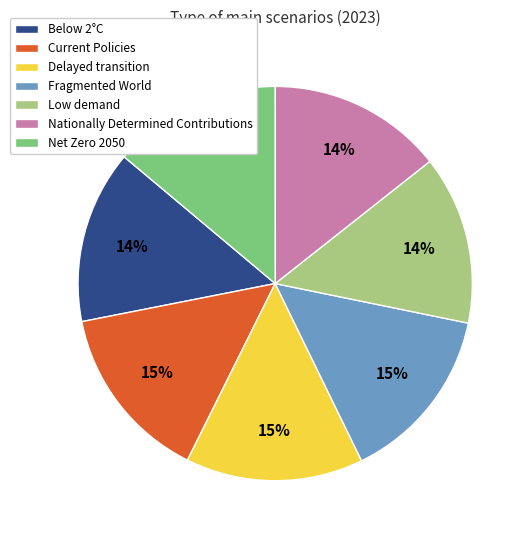

Is the sum of Nationally Determined Contributions and Delayed transition greater than half?

No